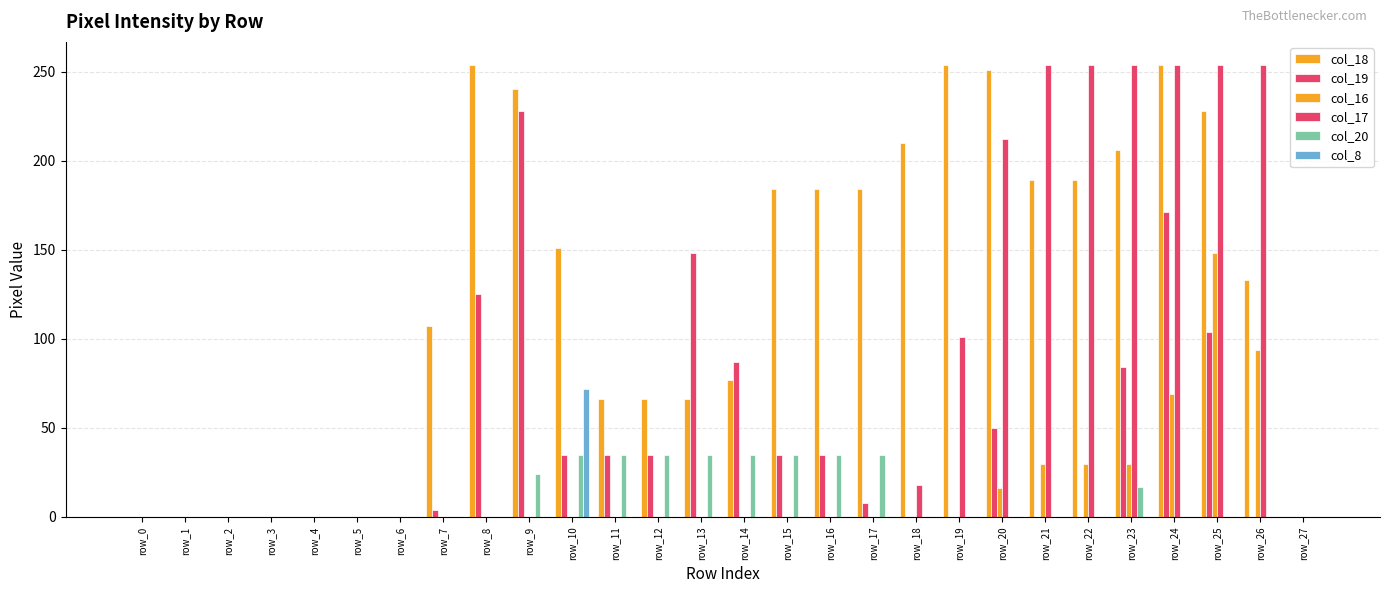

What is the sum of all col_18 values?

3493